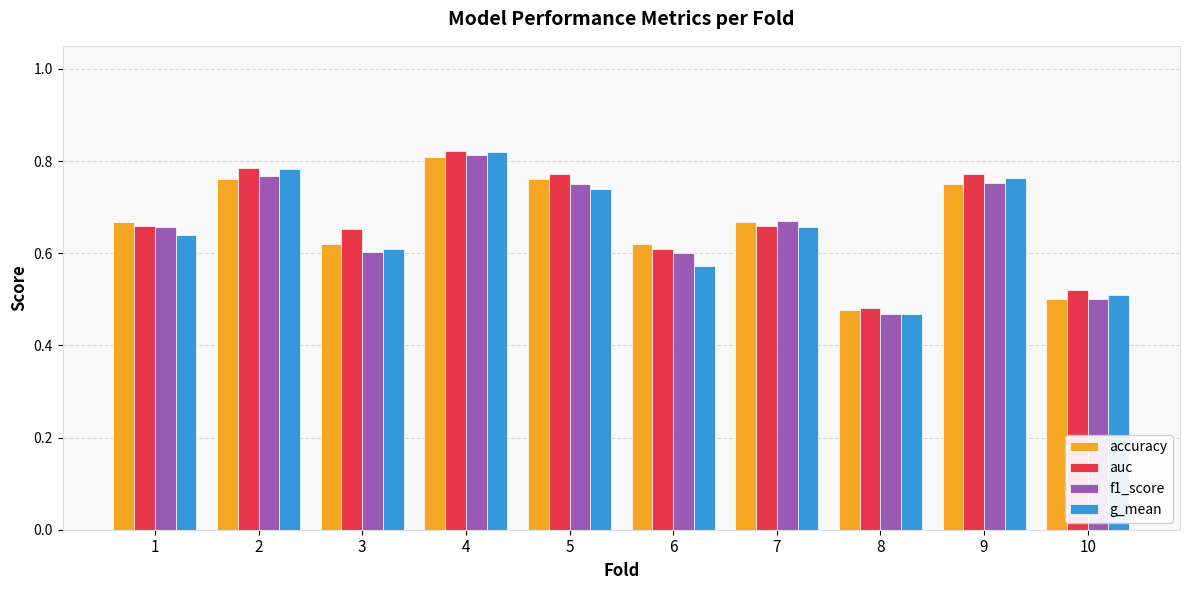

At how many categories does at least one series exceed 0?

10